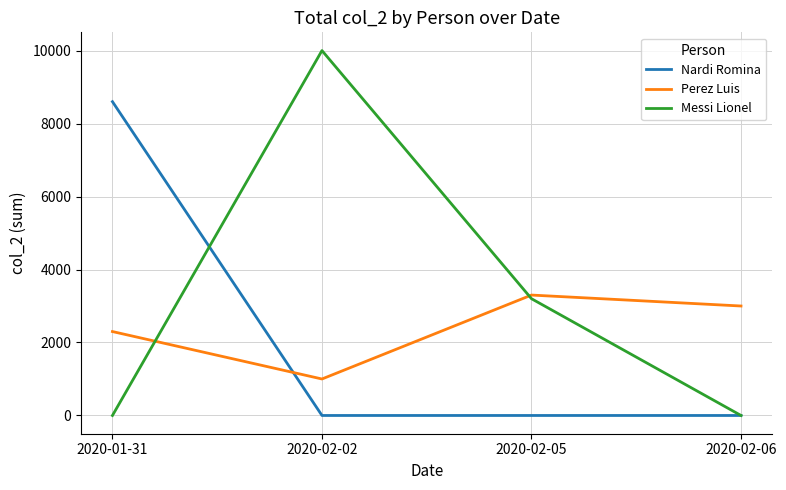

Where do Messi Lionel and Nardi Romina first cross each other?

2020-01-31 and 2020-02-02